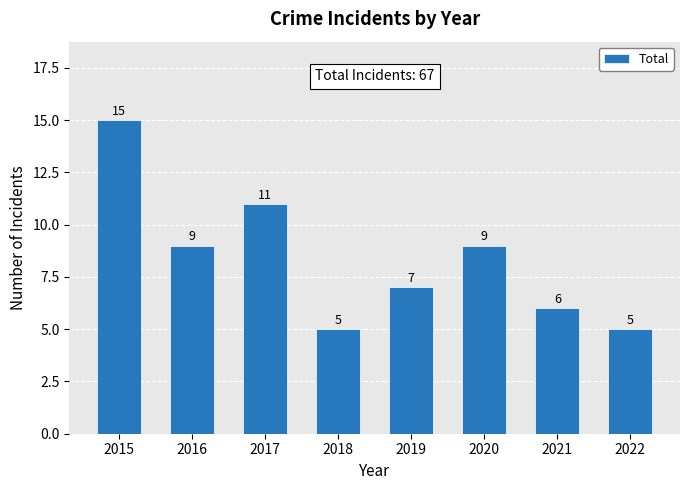

Is it true that the value at 2021 is 9?

False